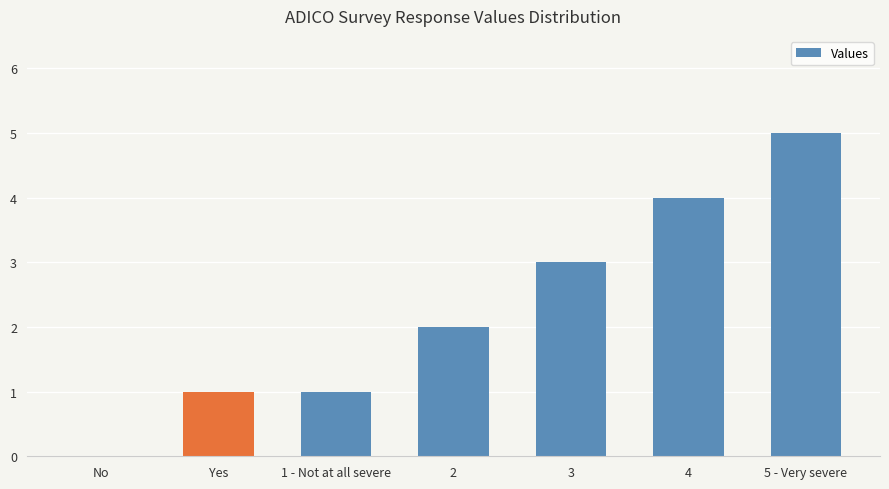

How many values are above zero?

6